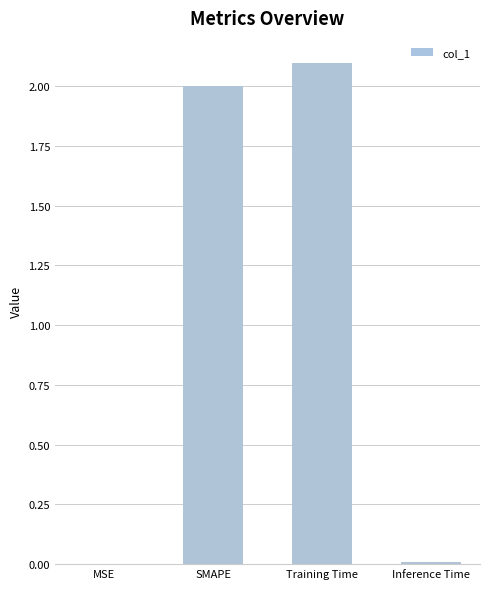

Read the value at Training Time.

2.1